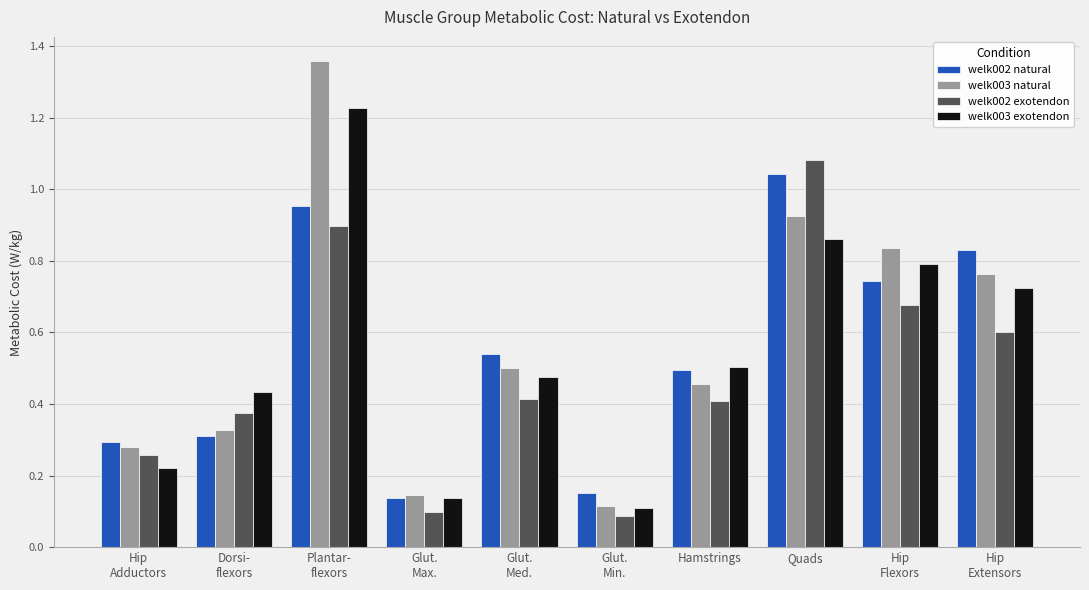

Which series has the widest spread of values?

welk003 natural